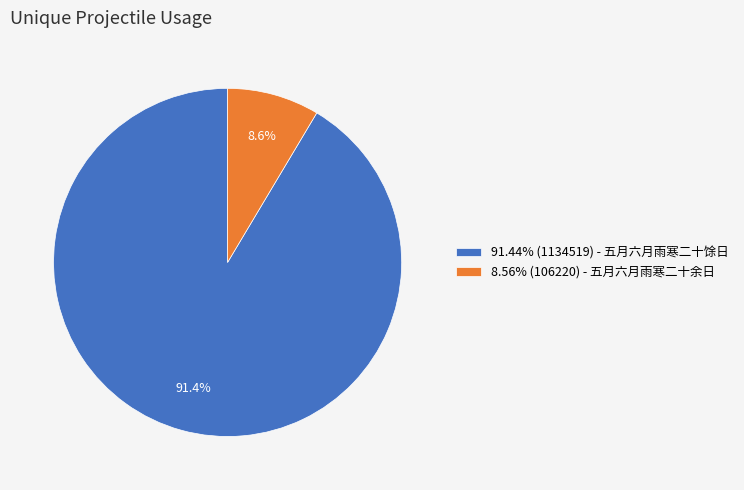

Combined, what portion of the pie is 8.56% (106220) - 五月六月雨寒二十余日 and 91.44% (1134519) - 五月六月雨寒二十馀日?

100.0%